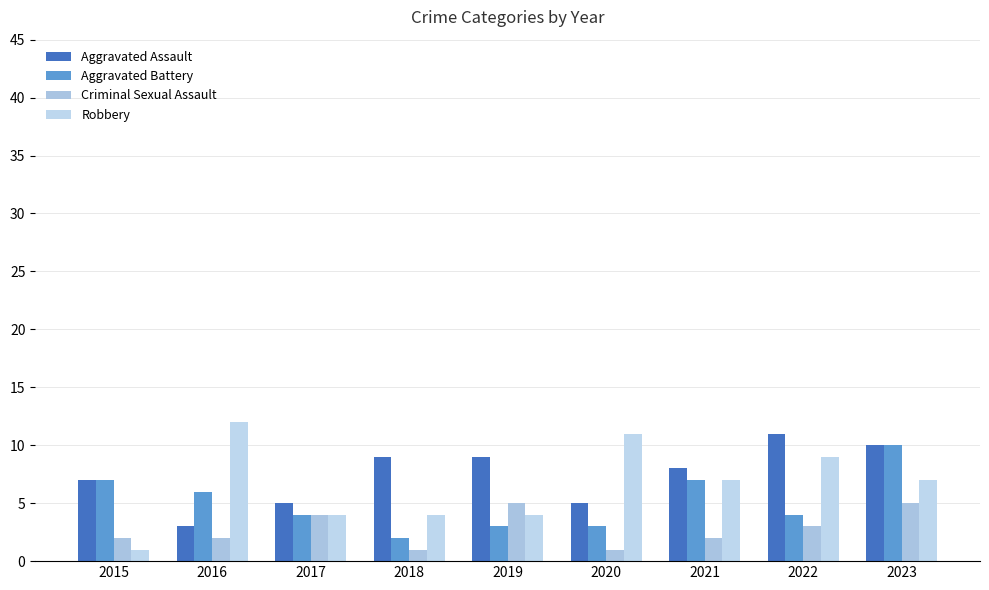

Reading left to right, list all the values displayed in this chart.

Aggravated Assault: 7	3	5	9	9	5	8	11	10
Aggravated Battery: 7	6	4	2	3	3	7	4	10
Criminal Sexual Assault: 2	2	4	1	5	1	2	3	5
Robbery: 1	12	4	4	4	11	7	9	7